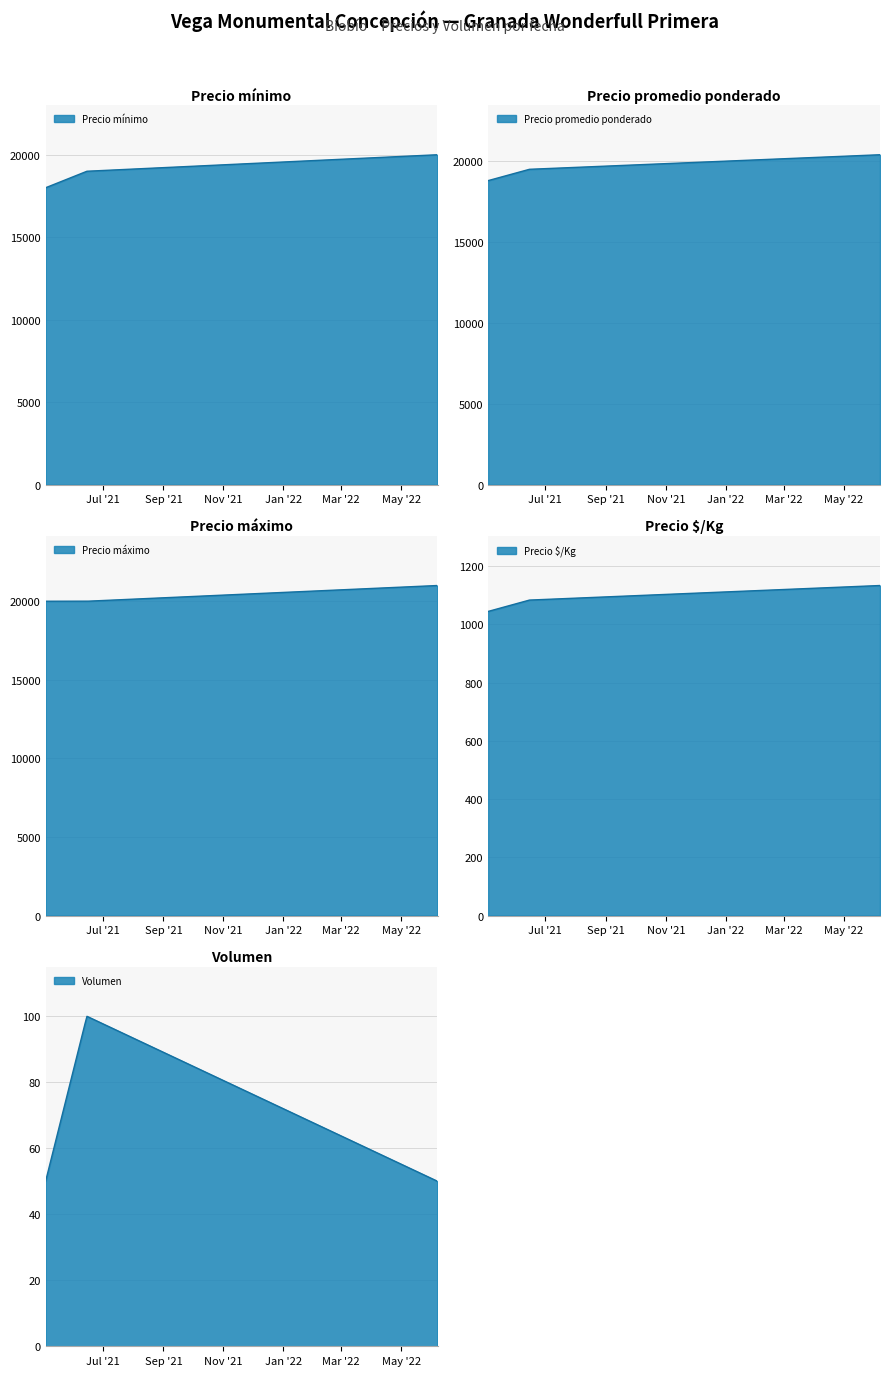

How many Precio mínimo values are between 18000 and 20000?

3